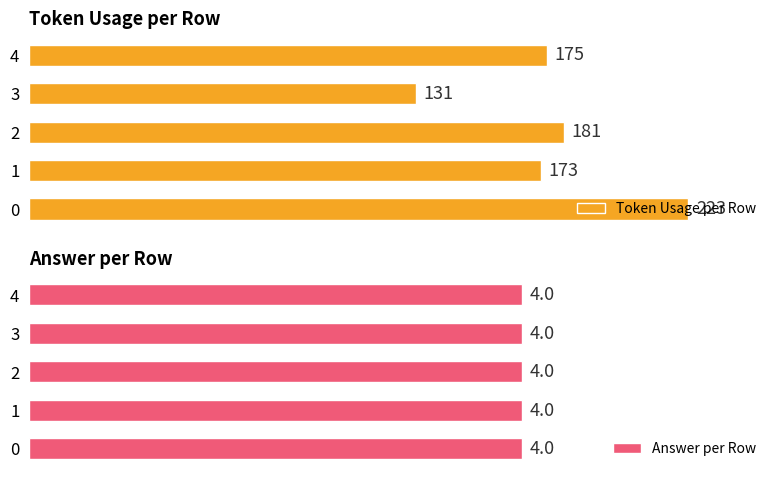

What is the difference between the maximum and minimum values in the Token Usage per Row series?

92.0